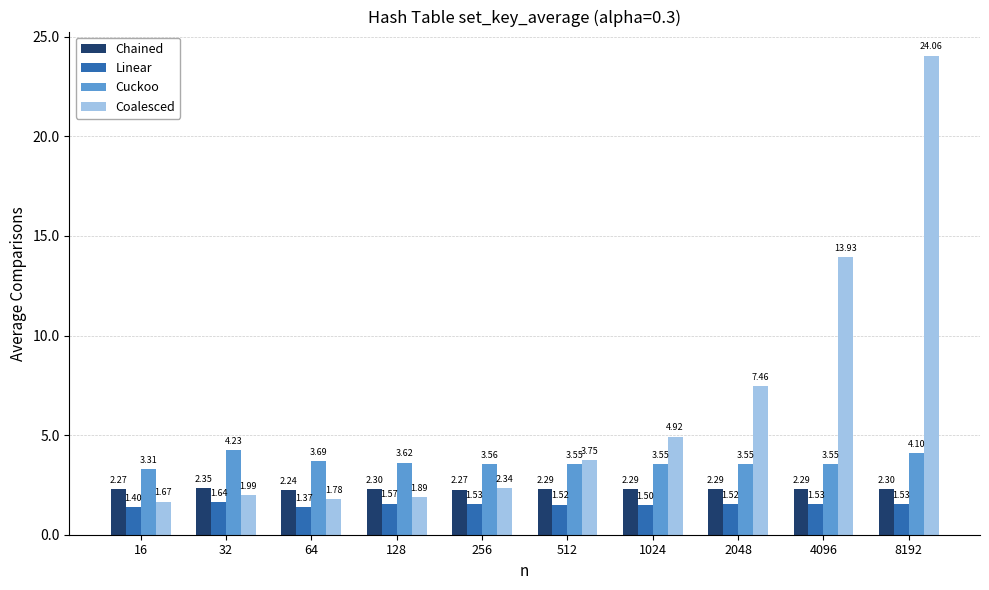

List the series in order of their overall mean, highest first.

Coalesced, Cuckoo, Chained, Linear